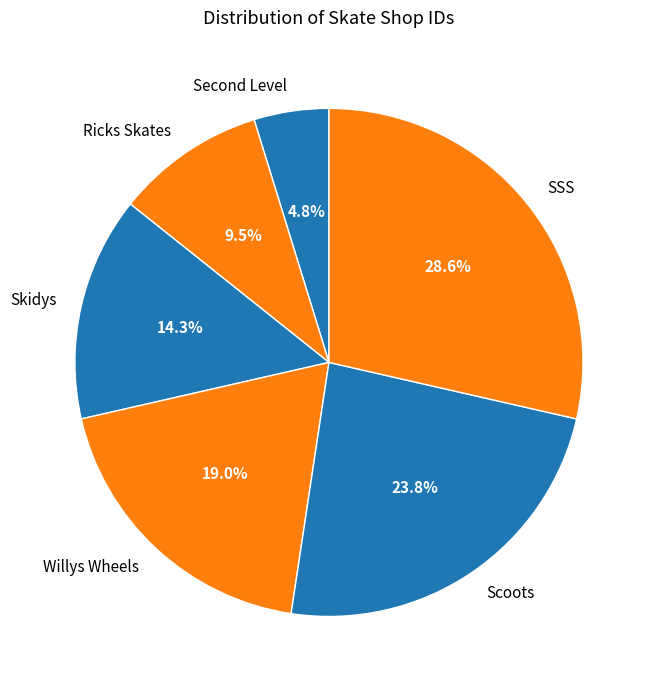

Which slice is the largest?

SSS